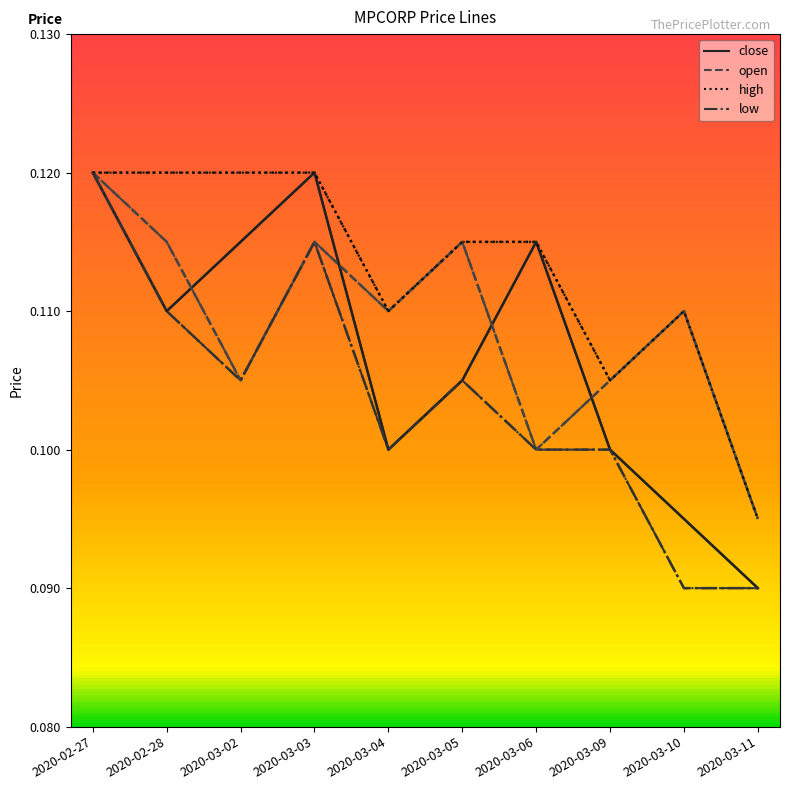

True or false: open has a value of 0.1 at 2020-02-27.

True